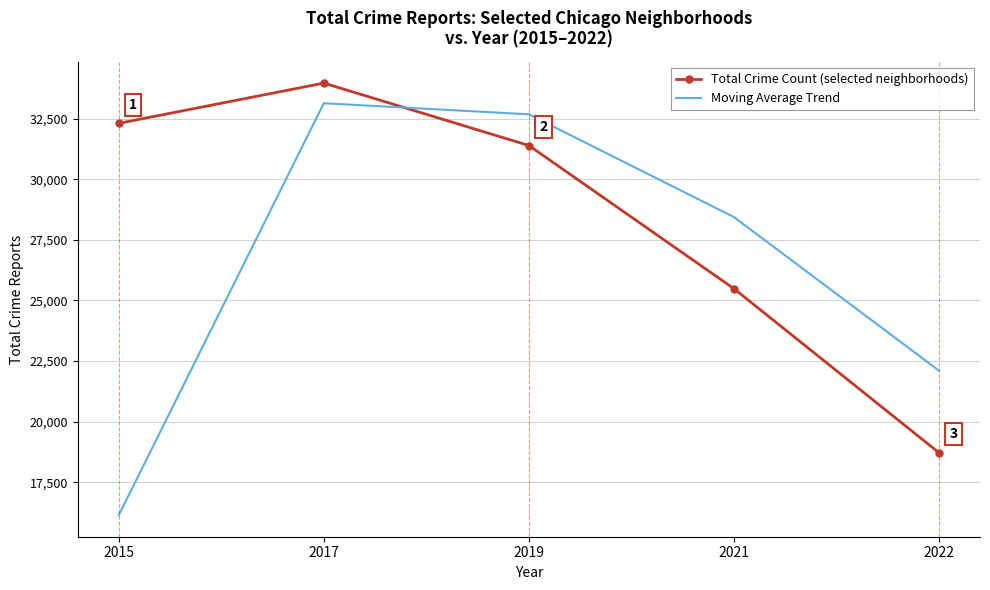

How many interior local peaks does the Total Crime Count (selected neighborhoods) series have?

1